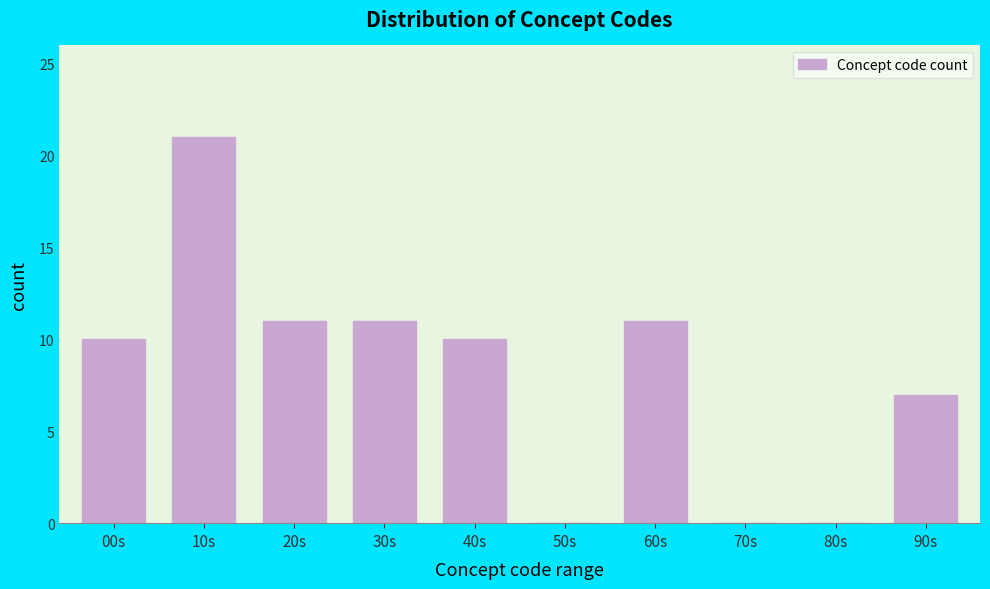

Reading right to left, list all the values displayed in this chart.

90s=7	80s=0	70s=0	60s=11	50s=0	40s=10	30s=11	20s=11	10s=21	00s=10